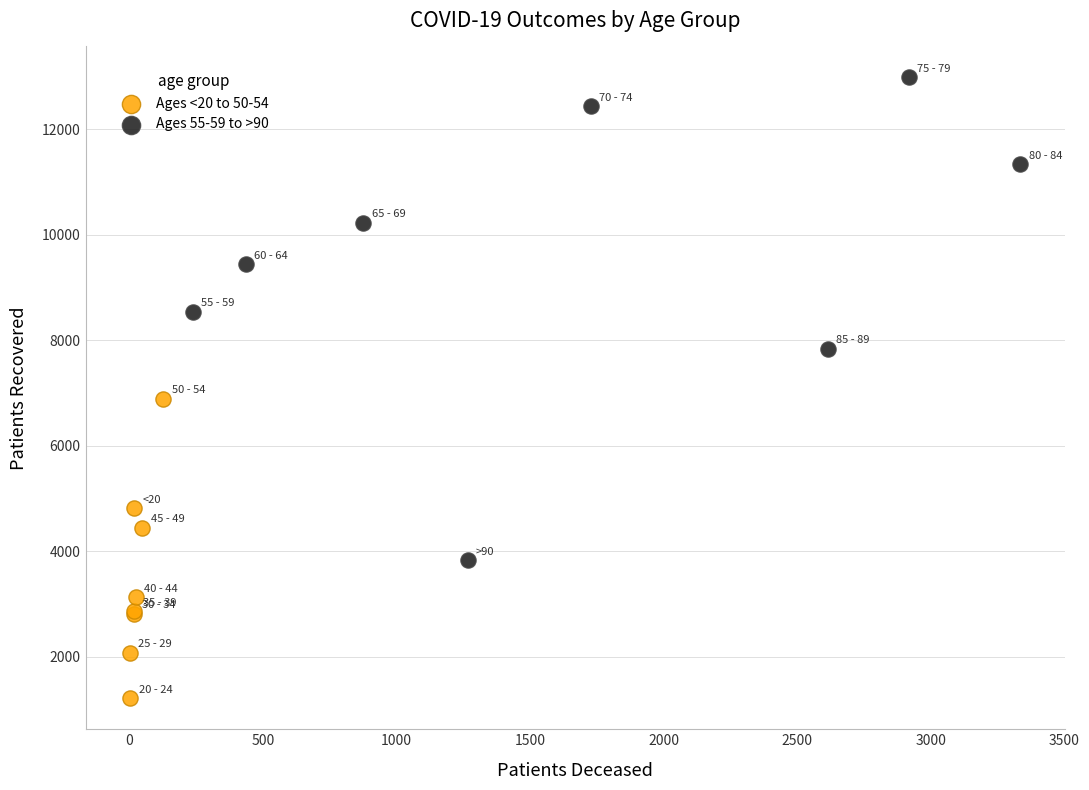

Which series contains the lowest Y value?

Ages <20 to 50-54